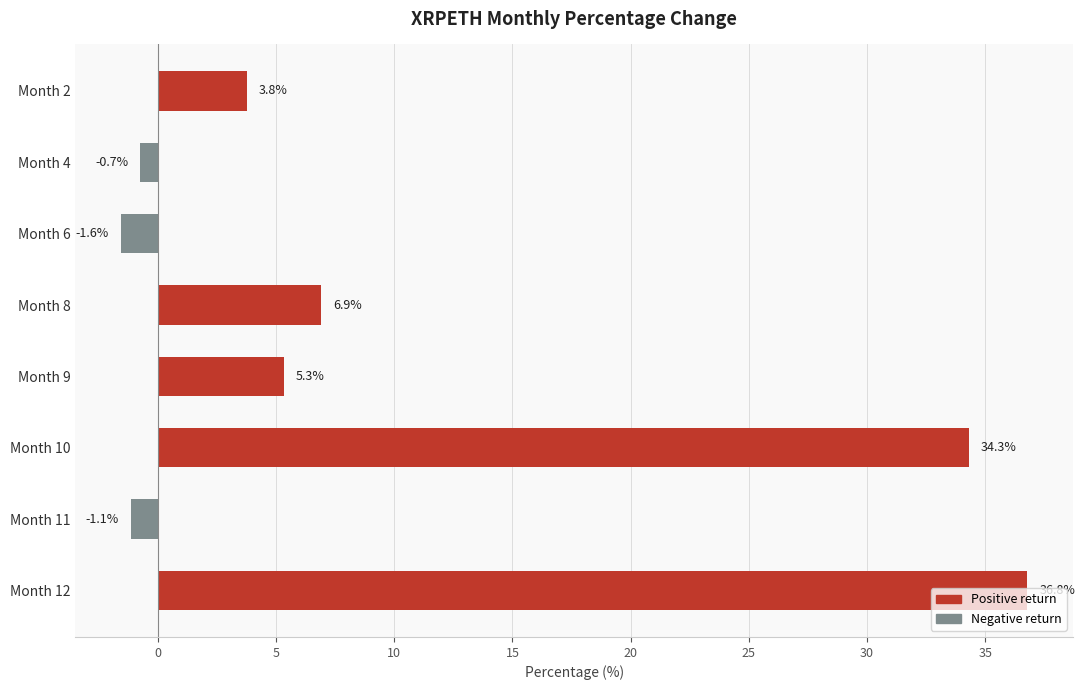

What is the difference between the maximum and minimum values?

38.4